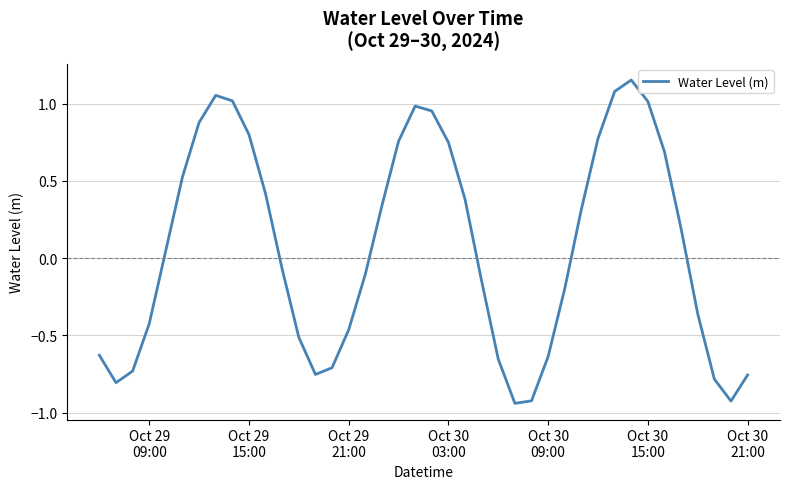

Does the chart display data point markers on the line(s)?

No